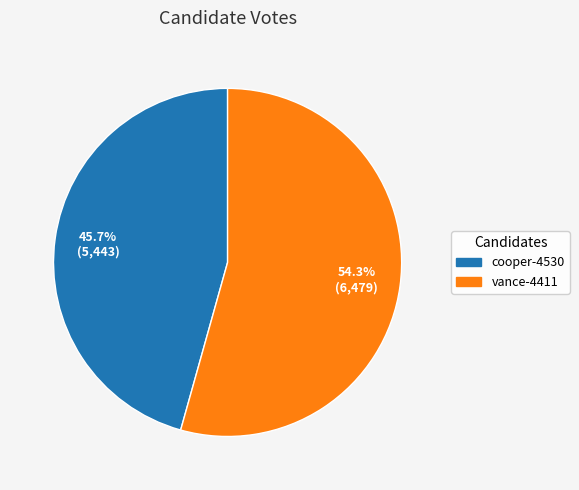

Is it true that vance-4411 is 61% of the pie?

False